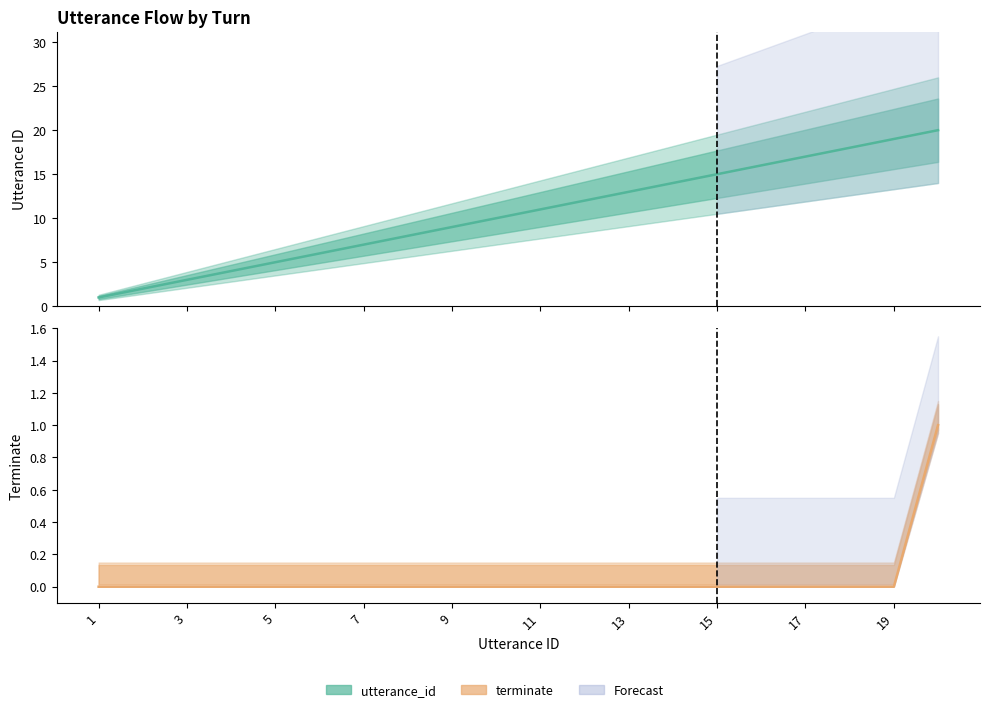

True or false: terminate and utterance_id cross at least once.

False